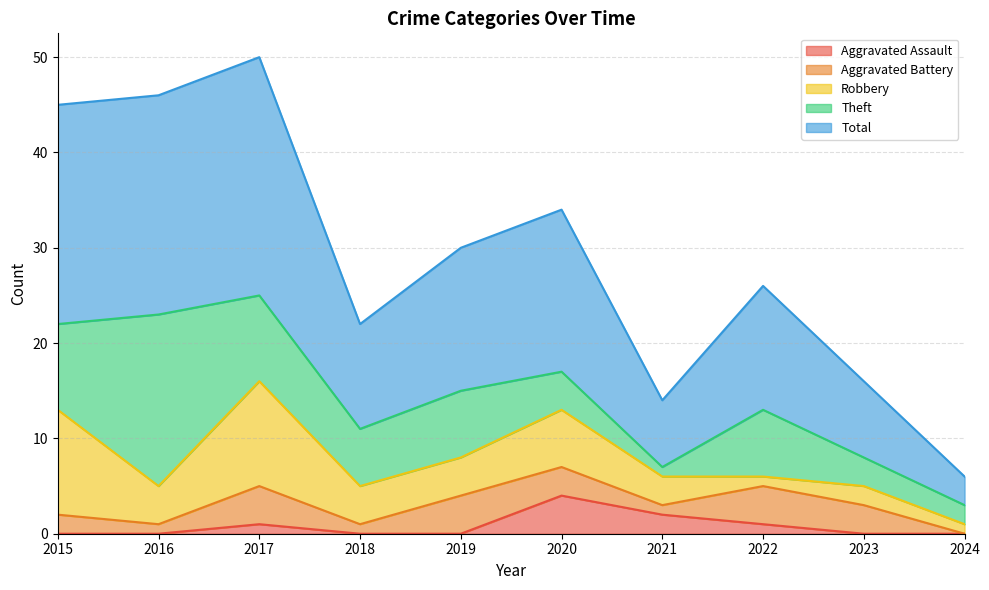

Reading right to left, transcribe all the data shown in this chart.

Aggravated Assault: 2024=0	2023=0	2022=1	2021=2	2020=4	2019=0	2018=0	2017=1	2016=0	2015=0
Aggravated Battery: 2024=0	2023=3	2022=4	2021=1	2020=3	2019=4	2018=1	2017=4	2016=1	2015=2
Robbery: 2024=1	2023=2	2022=1	2021=3	2020=6	2019=4	2018=4	2017=11	2016=4	2015=11
Theft: 2024=2	2023=3	2022=7	2021=1	2020=4	2019=7	2018=6	2017=9	2016=18	2015=9
Total: 2024=3	2023=8	2022=13	2021=7	2020=17	2019=15	2018=11	2017=25	2016=23	2015=23